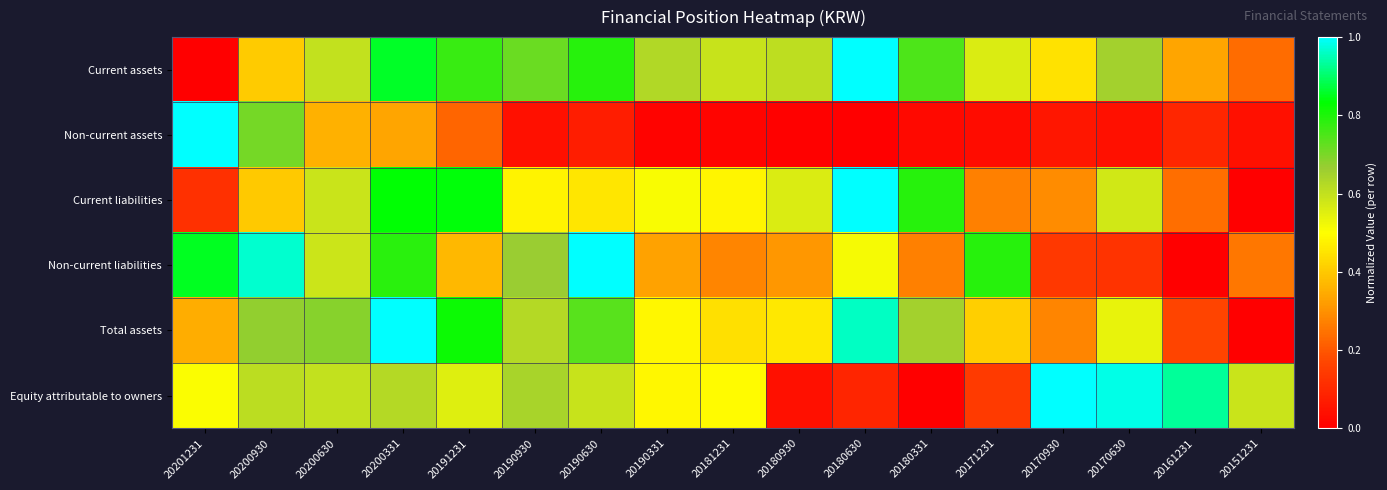

At how many categories does at least one series exceed 0?

17